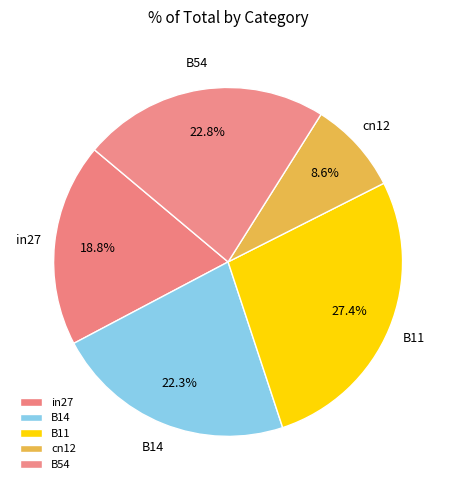

How many segments does this pie chart have?

5